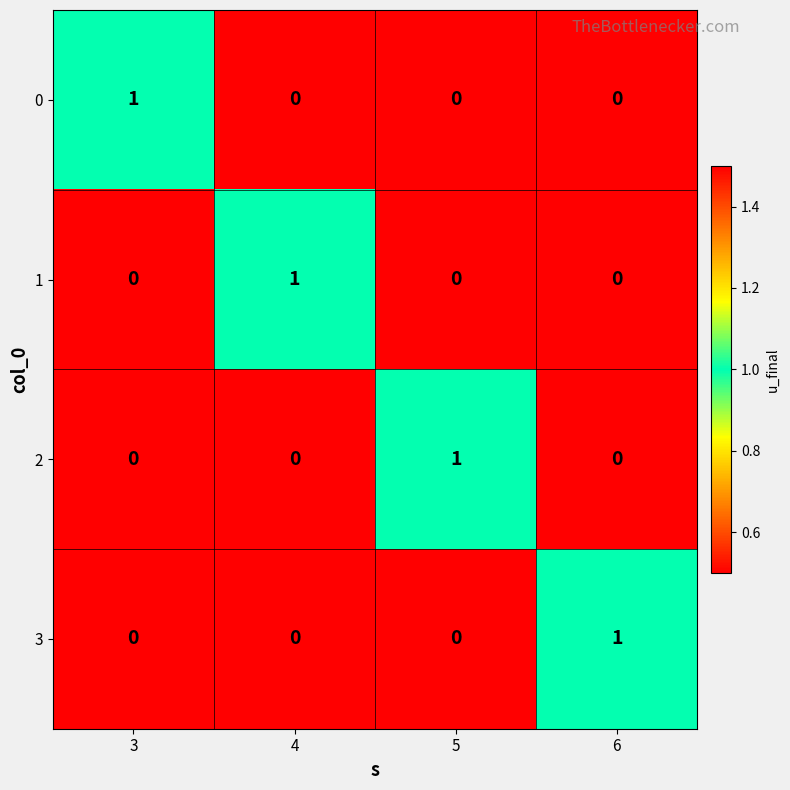

How many 0 values are between 0 and 1?

4